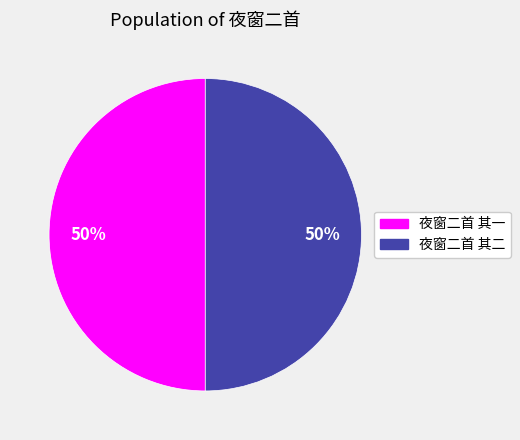

Do 夜窗二首 其一 and 夜窗二首 其二 together represent more than half of the pie?

Yes